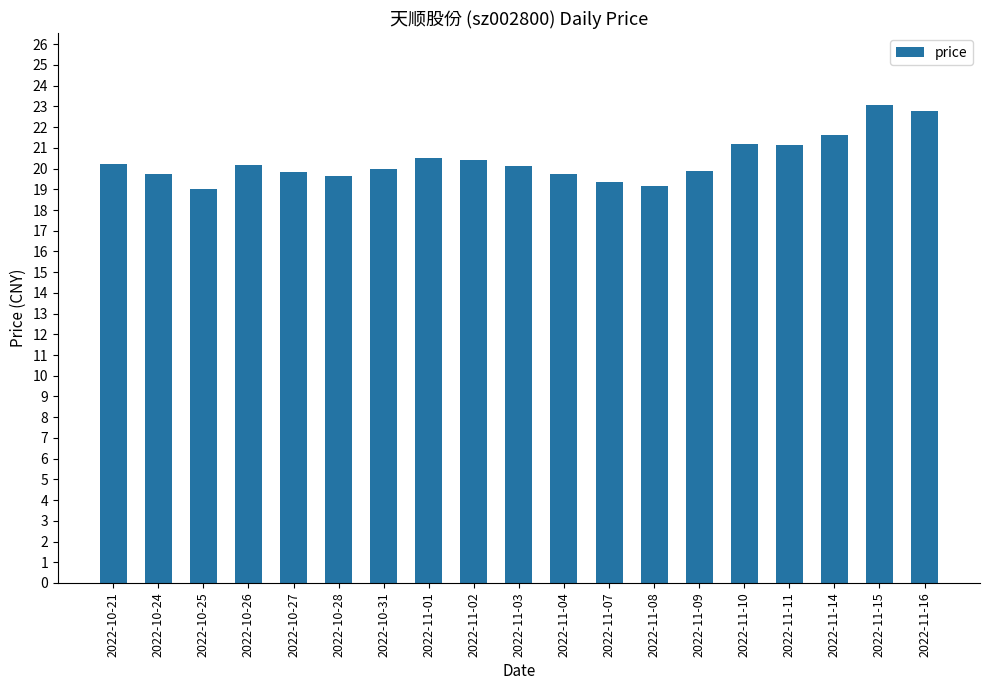

What is the sum of all values?

387.6